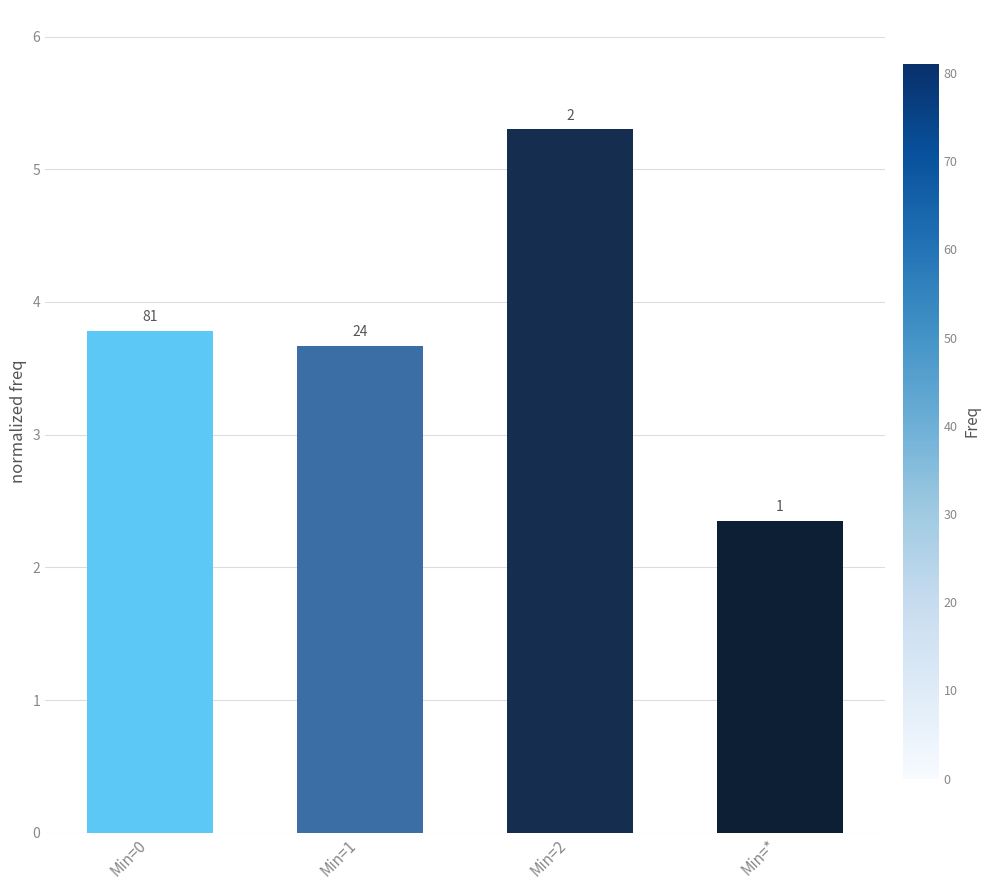

How many values are between 3 and 5?

2